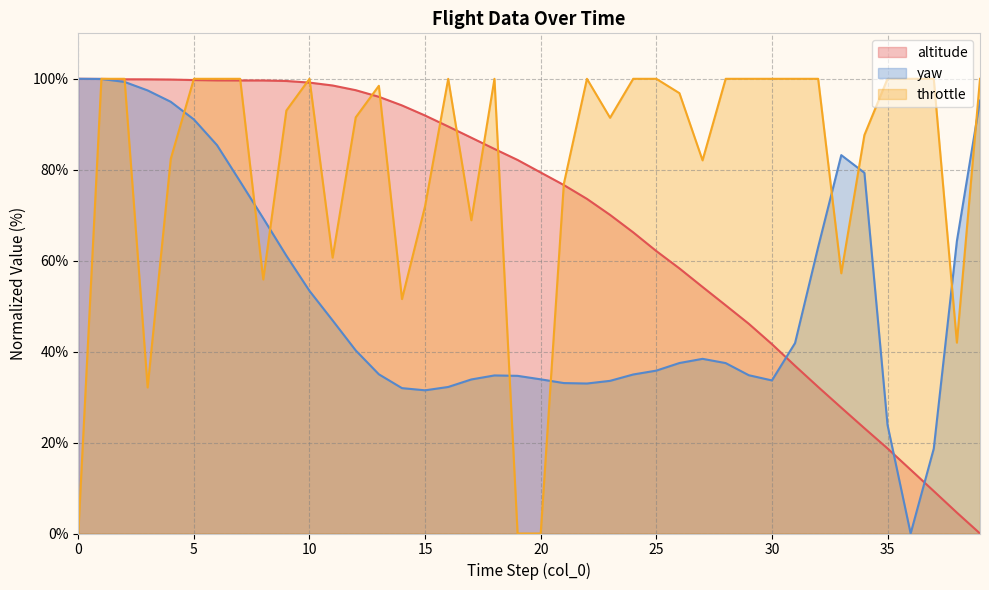

What is the value of the throttle point at the 5th from the left?

82.4